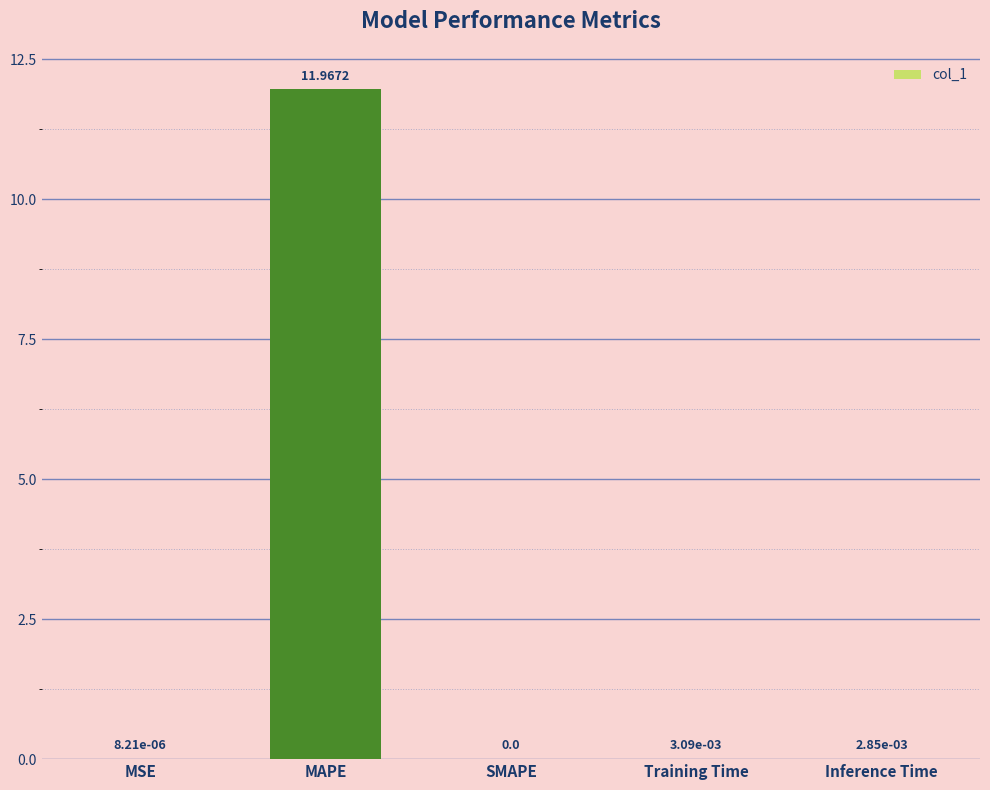

How many distinct data groups are displayed?

1